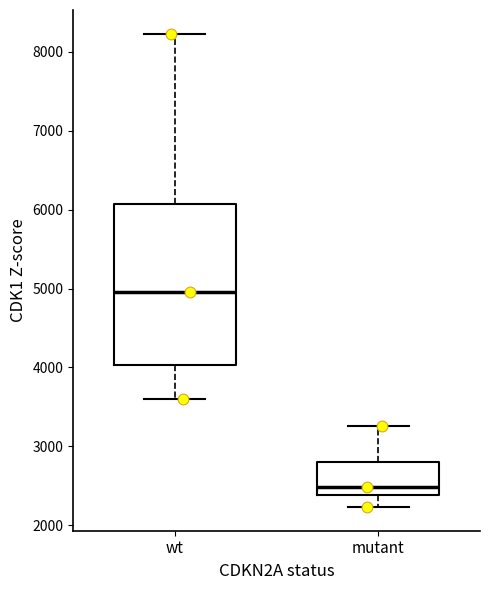

Reading left to right, transcribe this box plot: for each box, give where its median line is, the range the box spans, and where its two whiskers end, as read against the y-axis. The values are not printed on the chart, so give them approximately, as read against the axis.

wt: median 5000, box 4000 to 6100, whiskers 3600 to 8200
mutant: median 2500, box 2400 to 2800, whiskers 2200 to 3300